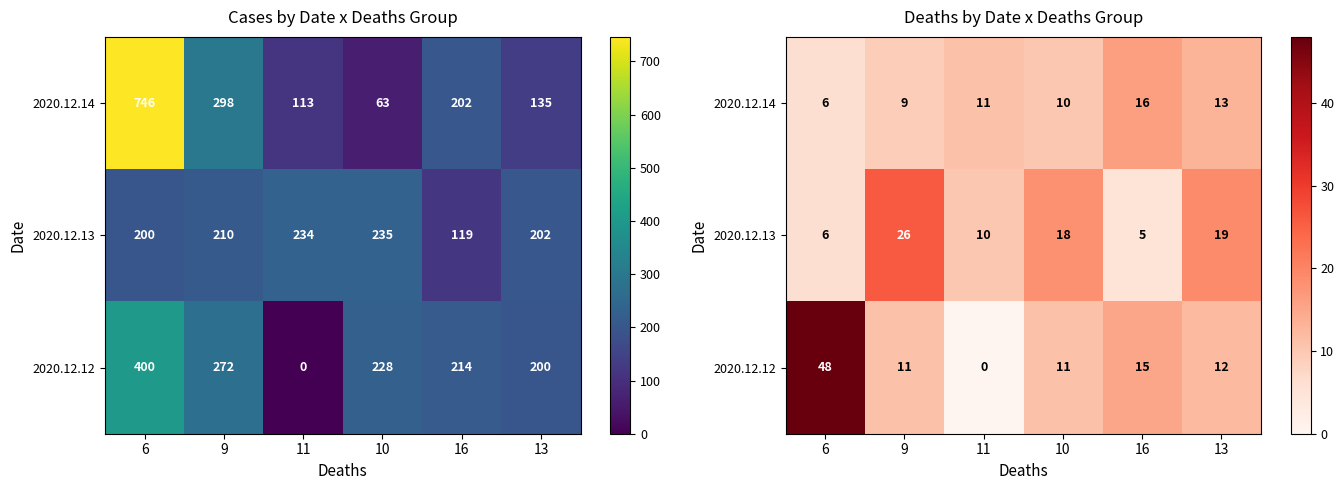

What is the difference between the 2020.12.13 values at 13 and 16?

14